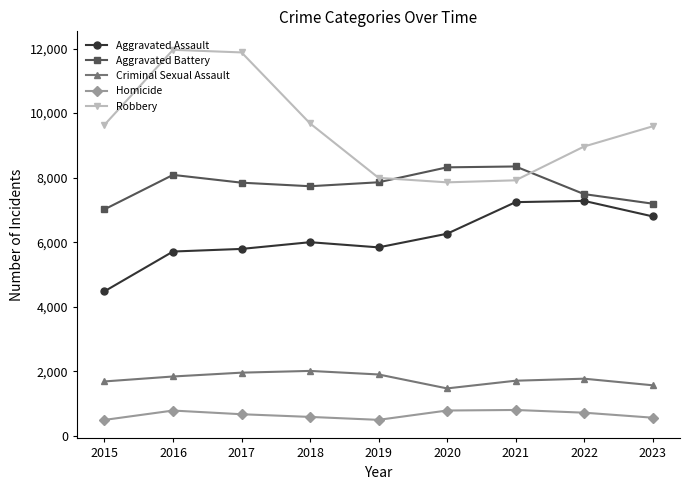

At which label does Homicide first exceed 672?

2016